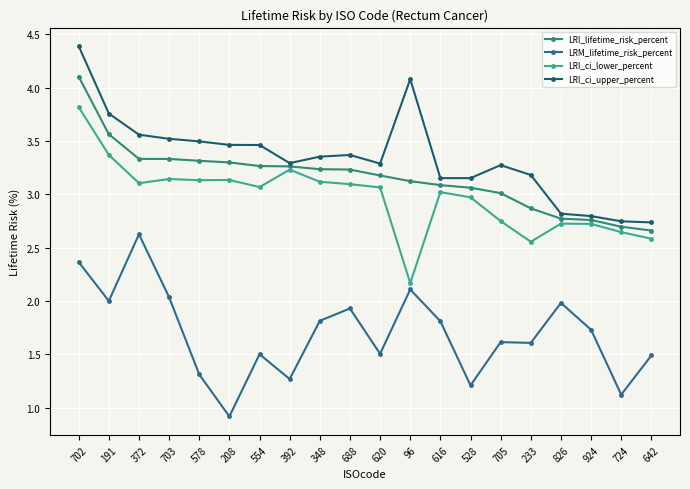

What is the label of the 16th point from the right?

578